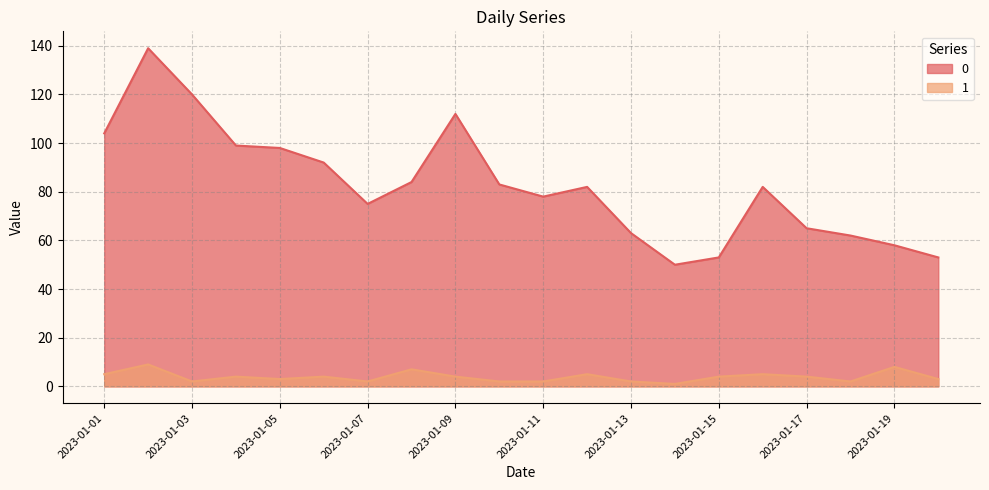

How many values in the 0 series exceed 82?

9